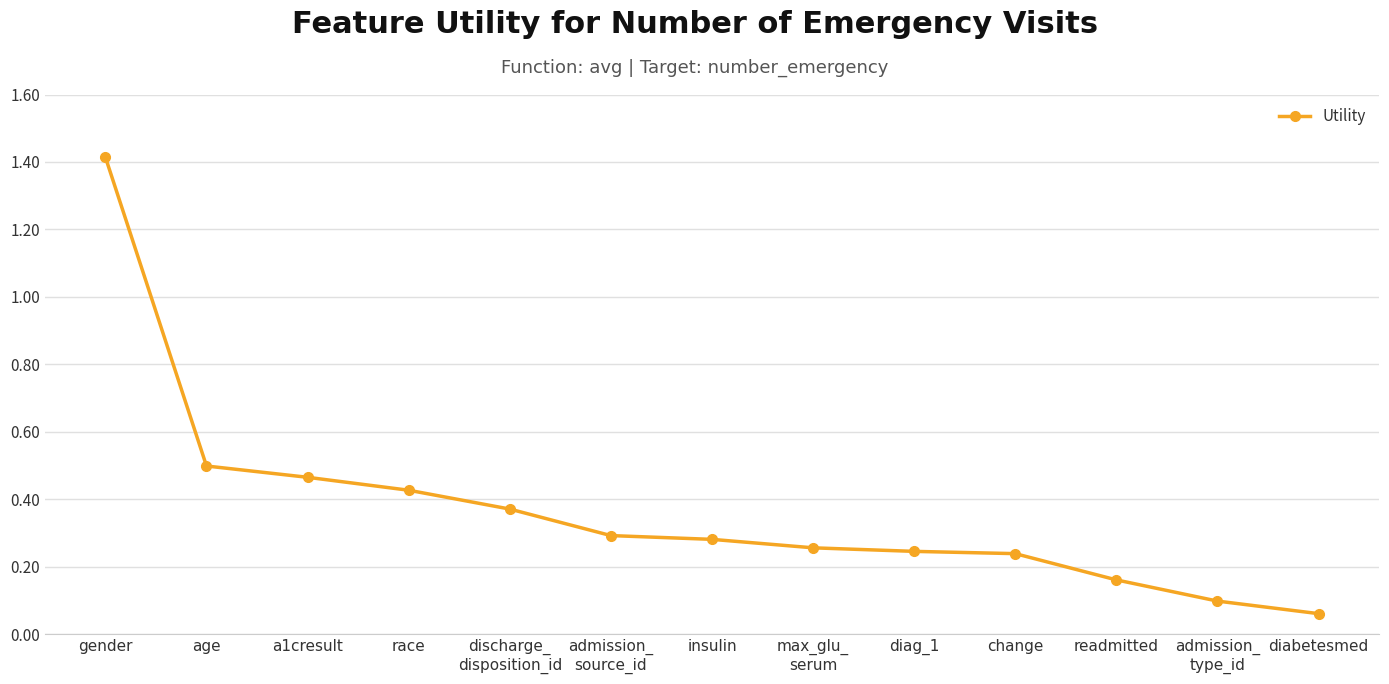

What is the label of the 13th point from the right?

gender